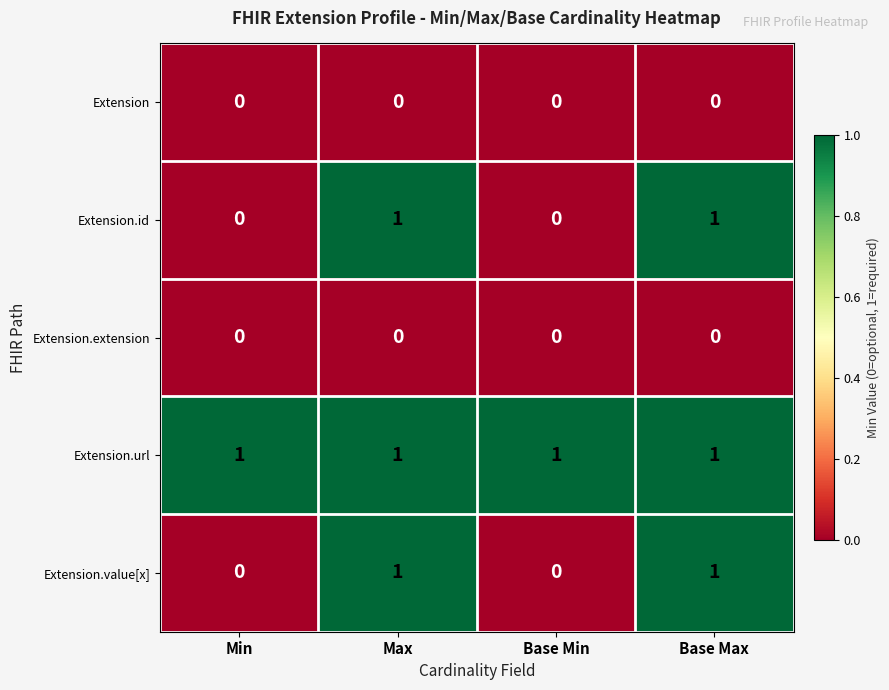

How many distinct data groups are displayed?

5